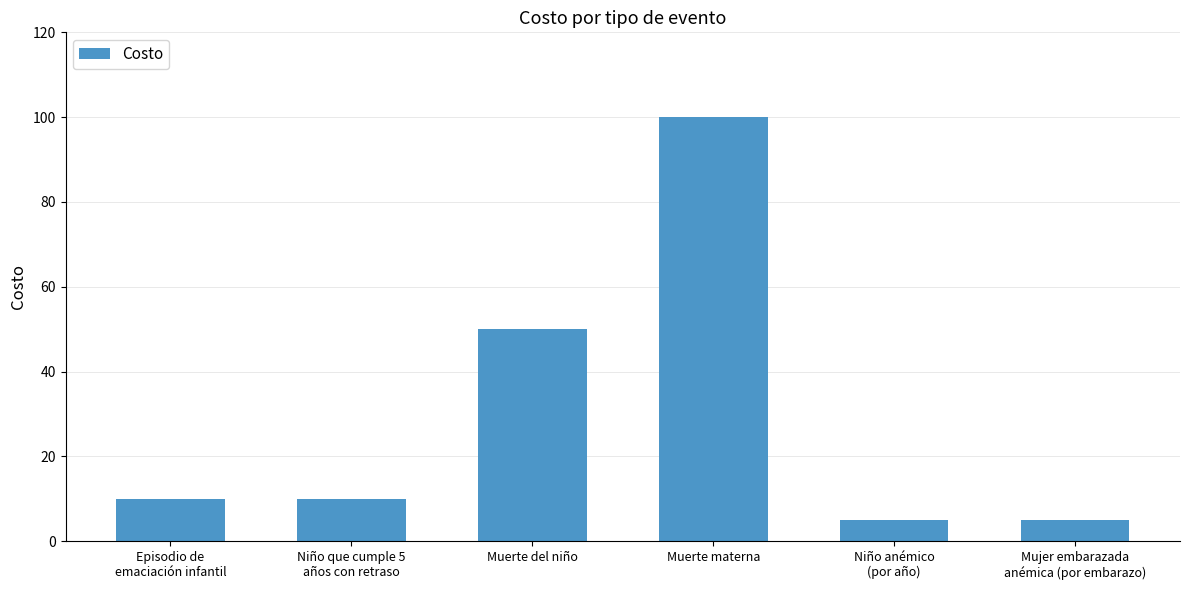

Reading right to left, list all the values displayed in this chart.

Mujer embarazada
anémica (por embarazo)=5	Niño anémico
(por año)=5	Muerte materna=100	Muerte del niño=50	Niño que cumple 5
años con retraso=10	Episodio de
emaciación infantil=10